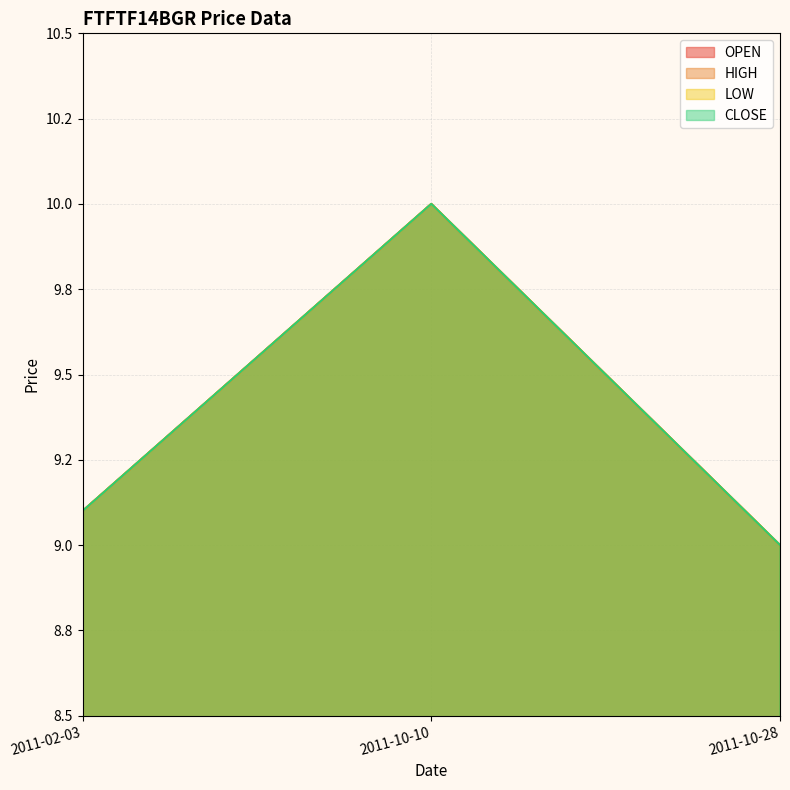

What is the label of the 1st point from the left?

2011-02-03